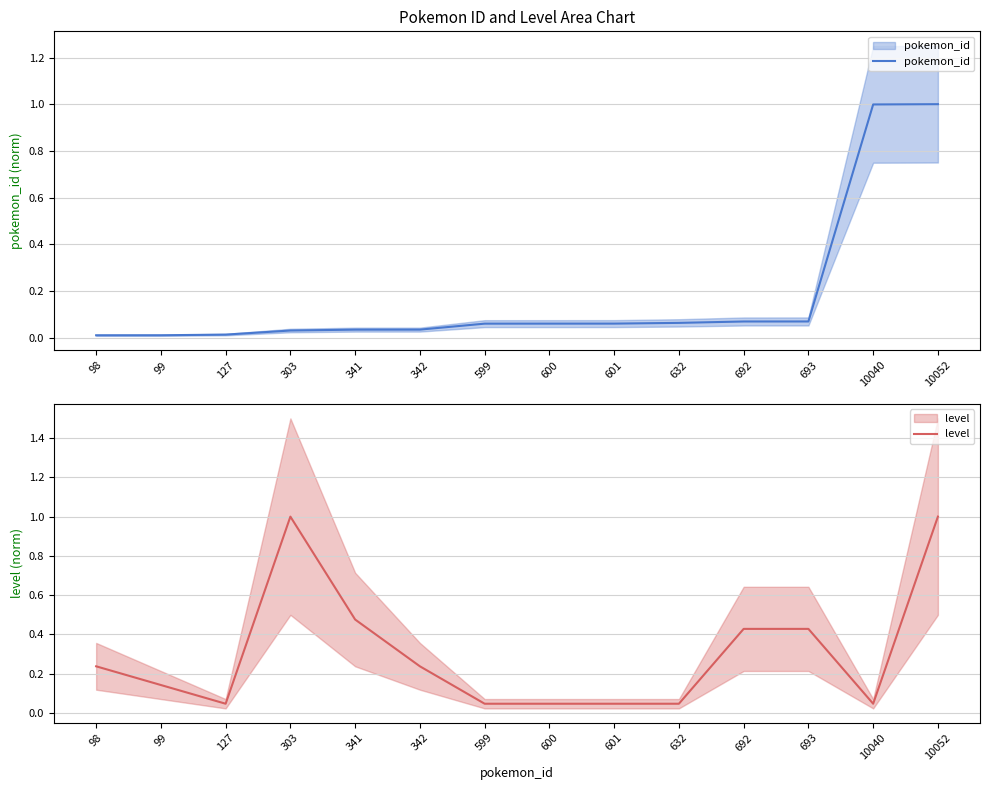

True or false: pokemon_id has more than 0 interior local peaks.

False